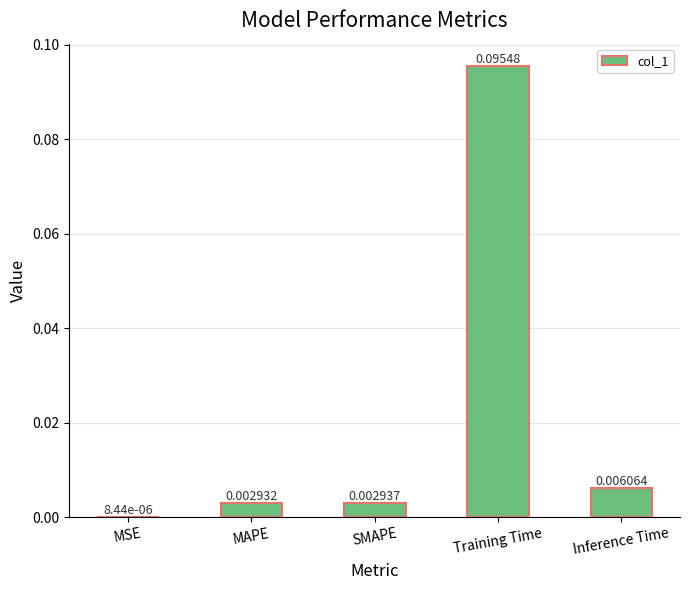

Where is the data nearest to the value 0?

MSE